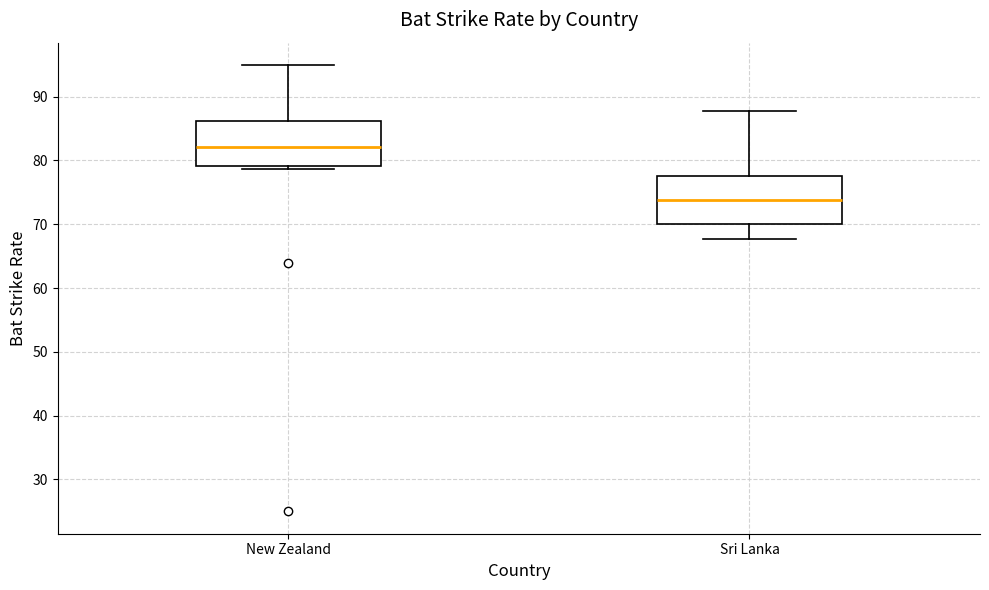

Reading left to right, transcribe this box plot: for each box, give where its median line is, the range the box spans, and where its two whiskers end, as read against the y-axis. The values are not printed on the chart, so give them approximately, as read against the axis.

New Zealand: median 82, box 79 to 86, whiskers 79 (just below the box's lower edge) to 95
Sri Lanka: median 74, box 70 to 78, whiskers 68 to 88